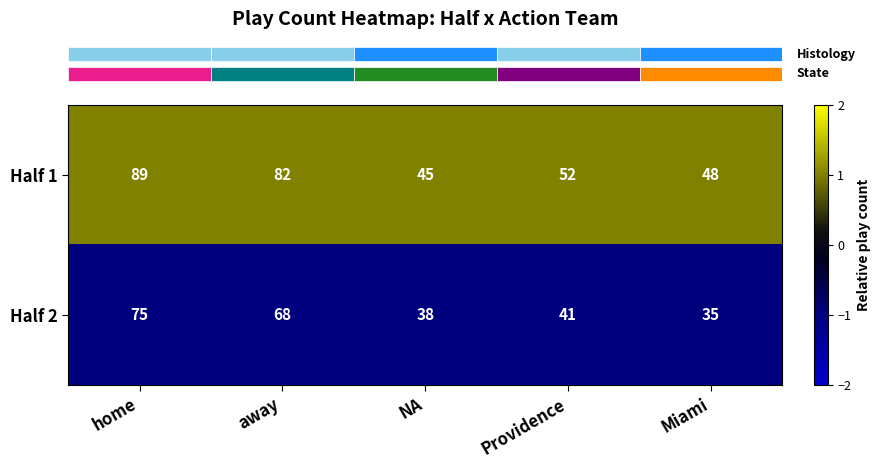

Reading left to right, extract all data points from this chart.

Half 1: 89	82	45	52	48
Half 2: 75	68	38	41	35